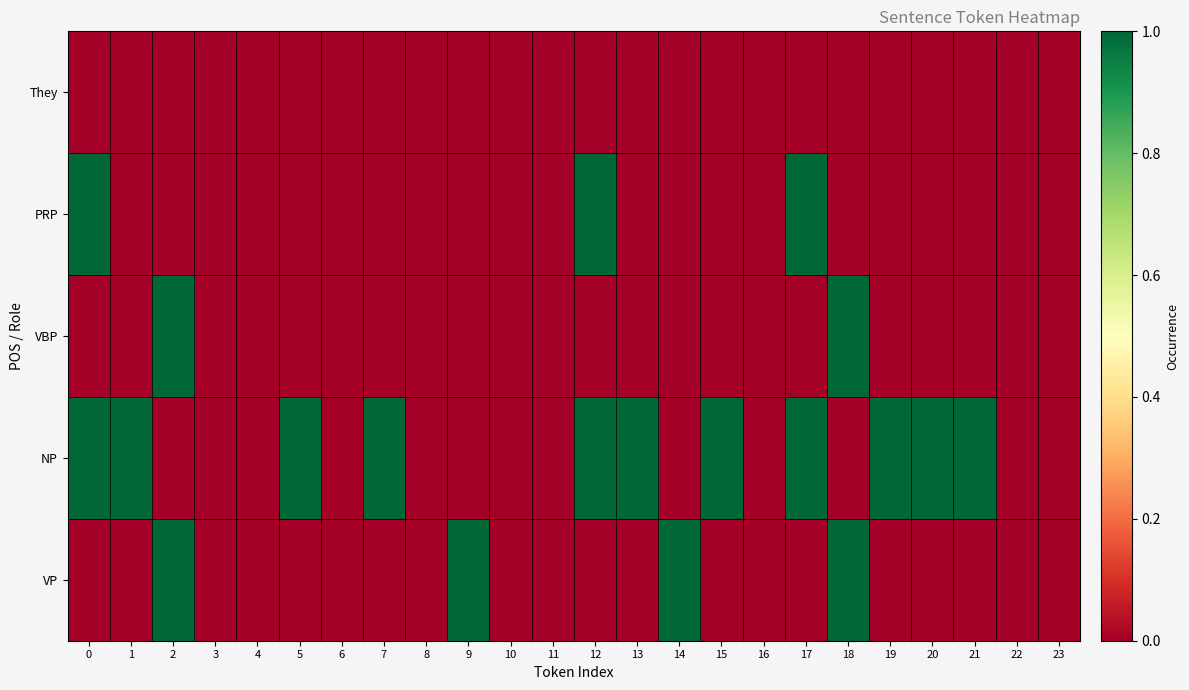

Count the number of data series in this chart.

5